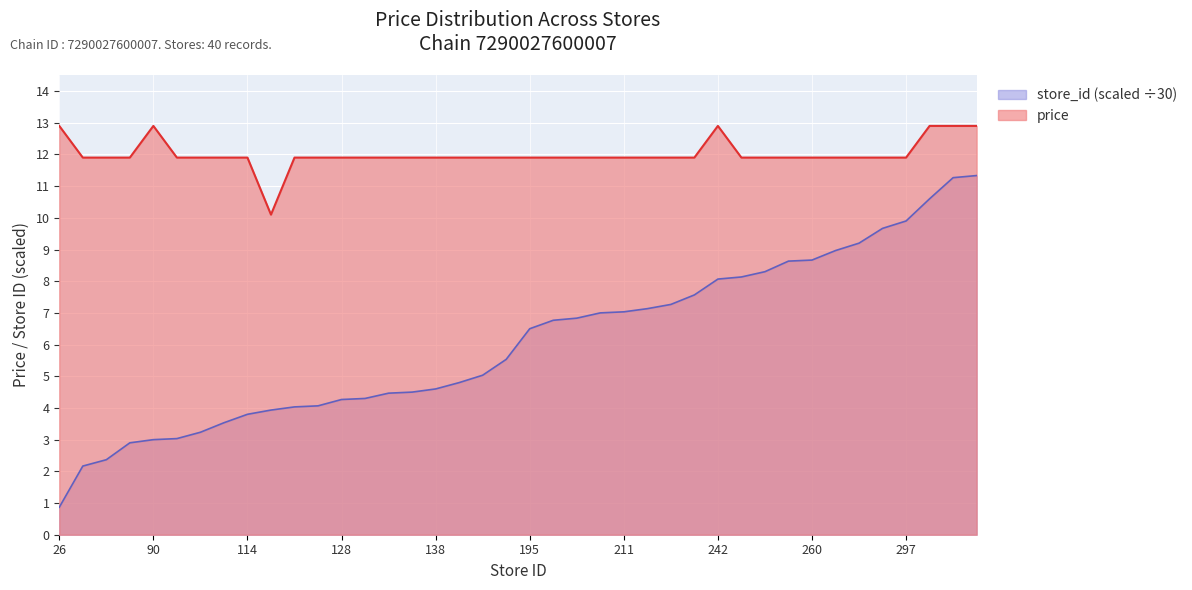

True or false: store_id has more than 1 interior local peaks.

False